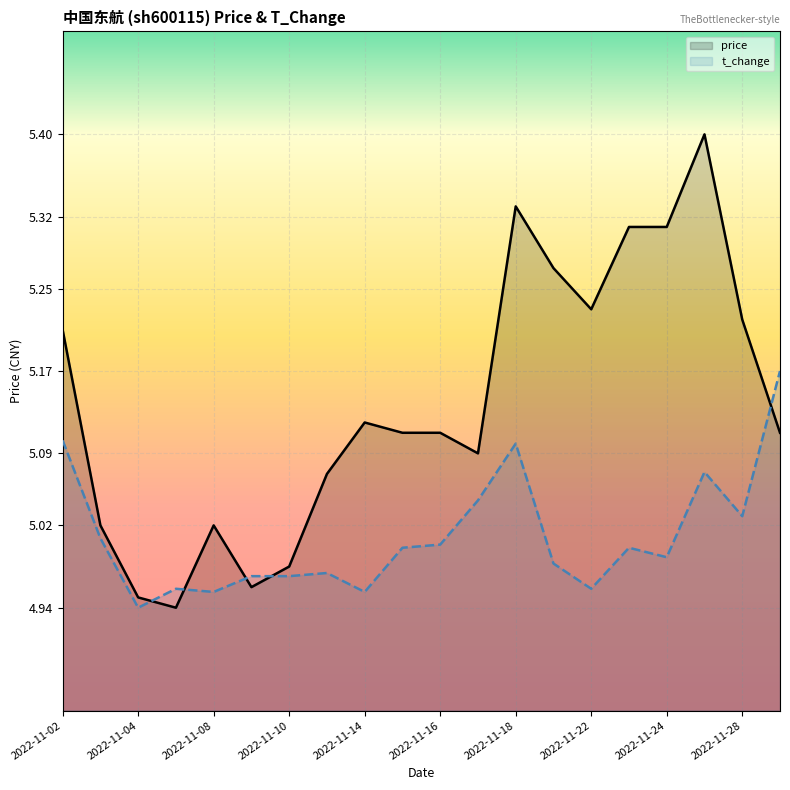

What are all the series names shown in the legend?

price, t_change